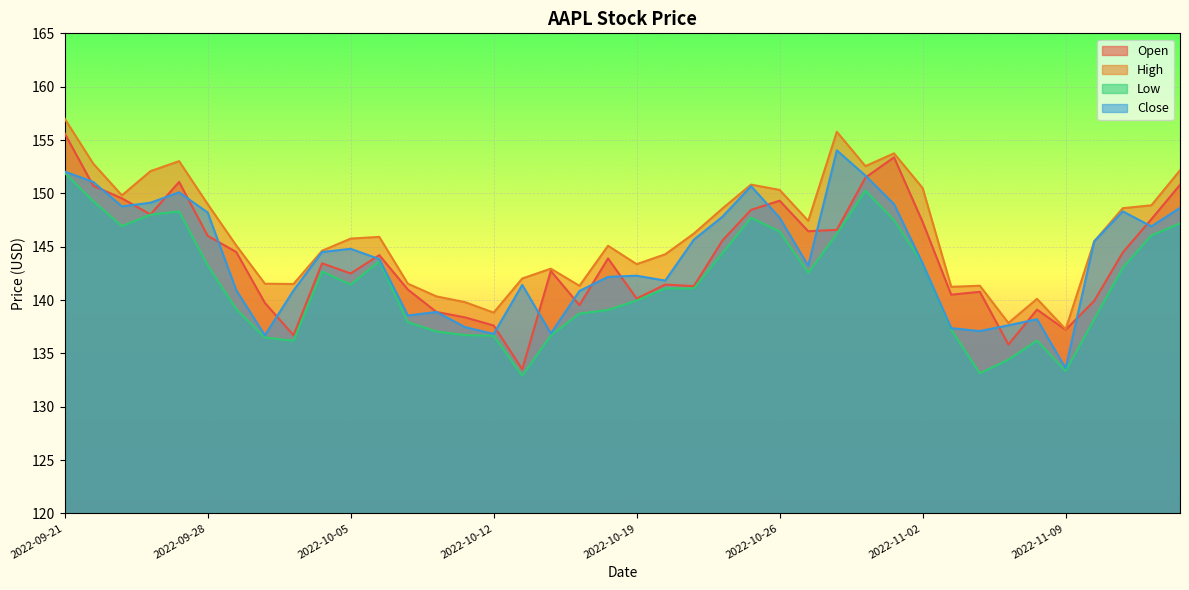

Reading left to right, list all the values displayed in this chart.

Open: 2022-09-21=155.6	2022-09-22=150.7	2022-09-23=149.5	2022-09-26=148.0	2022-09-27=151.1	2022-09-28=146.0	2022-09-29=144.5	2022-09-30=139.7	2022-10-03=136.7	2022-10-04=143.4	2022-10-05=142.5	2022-10-06=144.2	2022-10-07=141.0	2022-10-10=138.9	2022-10-11=138.4	2022-10-12=137.6	2022-10-13=133.5	2022-10-14=142.7	2022-10-17=139.5	2022-10-18=143.9	2022-10-19=140.1	2022-10-20=141.4	2022-10-21=141.3	2022-10-24=145.6	2022-10-25=148.4	2022-10-26=149.3	2022-10-27=146.4	2022-10-28=146.6	2022-10-31=151.5	2022-11-01=153.4	2022-11-02=147.3	2022-11-03=140.5	2022-11-04=140.8	2022-11-07=135.8	2022-11-08=139.1	2022-11-09=137.2	2022-11-10=139.9	2022-11-11=144.5	2022-11-14=147.6	2022-11-15=150.8
High: 2022-09-21=157.0	2022-09-22=152.8	2022-09-23=149.8	2022-09-26=152.1	2022-09-27=153.0	2022-09-28=149.0	2022-09-29=145.1	2022-09-30=141.5	2022-10-03=141.5	2022-10-04=144.6	2022-10-05=145.8	2022-10-06=145.9	2022-10-07=141.5	2022-10-10=140.3	2022-10-11=139.8	2022-10-12=138.8	2022-10-13=142.0	2022-10-14=142.9	2022-10-17=141.3	2022-10-18=145.1	2022-10-19=143.4	2022-10-20=144.3	2022-10-21=146.2	2022-10-24=148.6	2022-10-25=150.8	2022-10-26=150.3	2022-10-27=147.4	2022-10-28=155.8	2022-10-31=152.6	2022-11-01=153.8	2022-11-02=150.5	2022-11-03=141.2	2022-11-04=141.3	2022-11-07=137.8	2022-11-08=140.1	2022-11-09=137.3	2022-11-10=145.5	2022-11-11=148.6	2022-11-14=148.9	2022-11-15=152.2
Low: 2022-09-21=151.9	2022-09-22=149.3	2022-09-23=146.9	2022-09-26=148.0	2022-09-27=148.3	2022-09-28=143.2	2022-09-29=139.1	2022-09-30=136.5	2022-10-03=136.2	2022-10-04=142.7	2022-10-05=141.4	2022-10-06=143.6	2022-10-07=137.9	2022-10-10=137.1	2022-10-11=136.7	2022-10-12=136.7	2022-10-13=132.9	2022-10-14=136.7	2022-10-17=138.7	2022-10-18=139.1	2022-10-19=139.9	2022-10-20=141.1	2022-10-21=141.1	2022-10-24=144.4	2022-10-25=147.7	2022-10-26=146.4	2022-10-27=142.6	2022-10-28=146.2	2022-10-31=150.3	2022-11-01=147.5	2022-11-02=143.4	2022-11-03=137.2	2022-11-04=133.1	2022-11-07=134.4	2022-11-08=136.2	2022-11-09=133.3	2022-11-10=138.2	2022-11-11=143.0	2022-11-14=146.1	2022-11-15=147.2
Close: 2022-09-21=152.0	2022-09-22=151.1	2022-09-23=148.8	2022-09-26=149.1	2022-09-27=150.1	2022-09-28=148.2	2022-09-29=140.9	2022-09-30=136.7	2022-10-03=140.9	2022-10-04=144.5	2022-10-05=144.8	2022-10-06=143.8	2022-10-07=138.6	2022-10-10=138.9	2022-10-11=137.5	2022-10-12=136.8	2022-10-13=141.4	2022-10-14=136.9	2022-10-17=140.8	2022-10-18=142.2	2022-10-19=142.3	2022-10-20=141.8	2022-10-21=145.7	2022-10-24=147.8	2022-10-25=150.7	2022-10-26=147.7	2022-10-27=143.2	2022-10-28=154.0	2022-10-31=151.7	2022-11-01=149.0	2022-11-02=143.4	2022-11-03=137.4	2022-11-04=137.1	2022-11-07=137.6	2022-11-08=138.2	2022-11-09=133.6	2022-11-10=145.5	2022-11-11=148.3	2022-11-14=146.9	2022-11-15=148.6